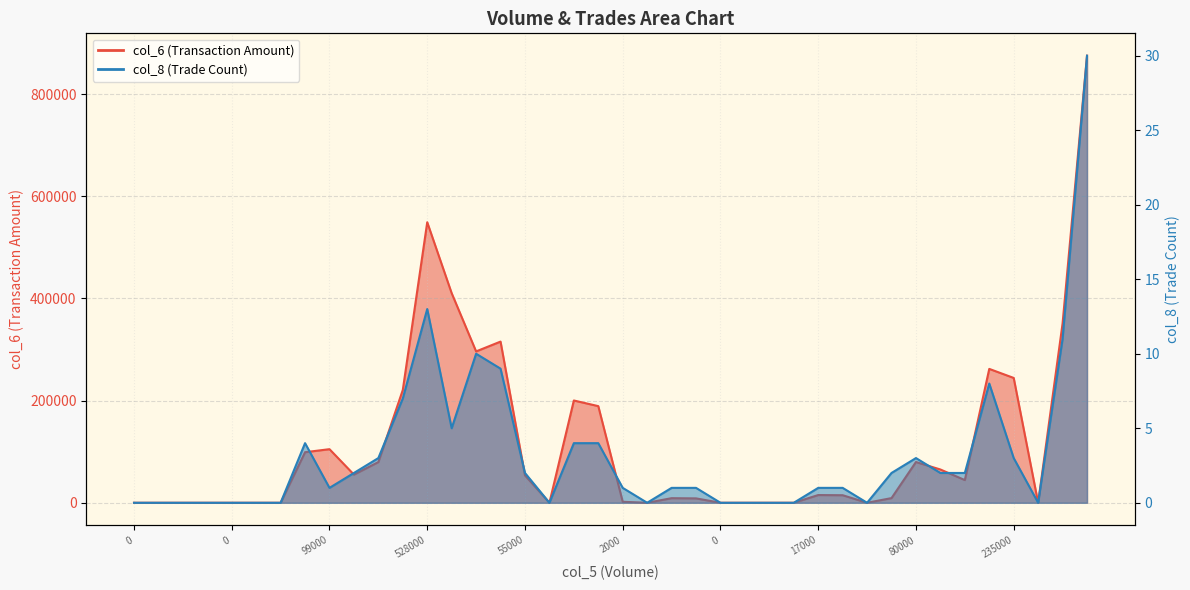

Which category has the highest value across all series?

621000